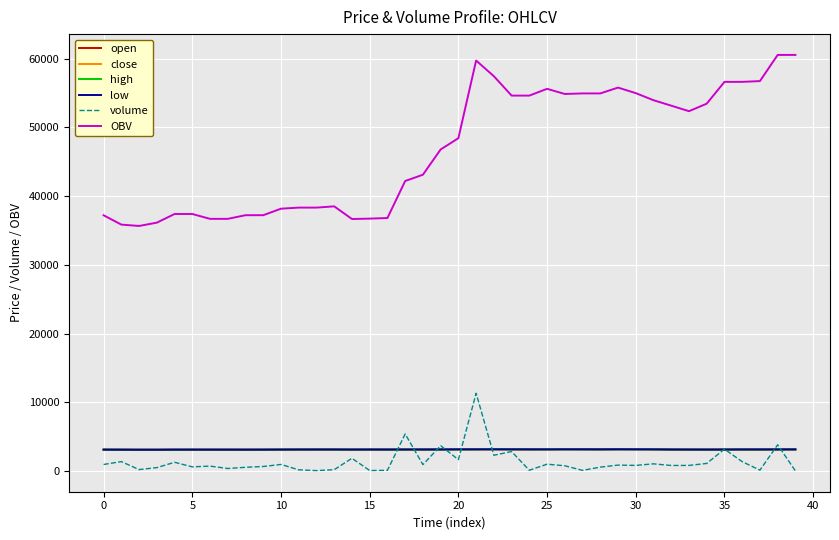

Which series has the largest range (max minus min)?

OBV